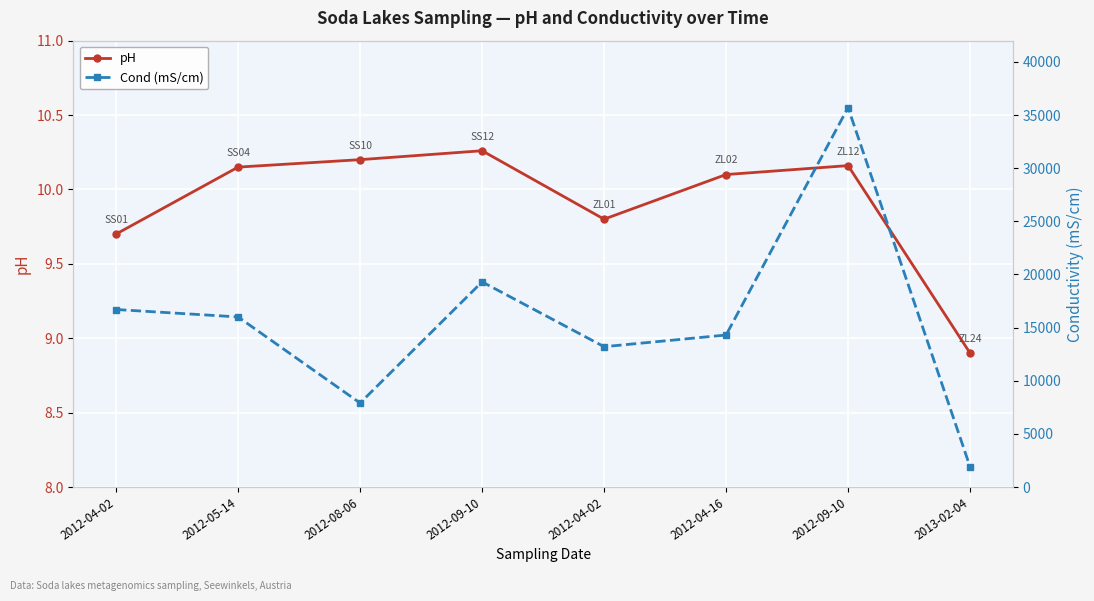

How many values in the pH series exceed 10?

5